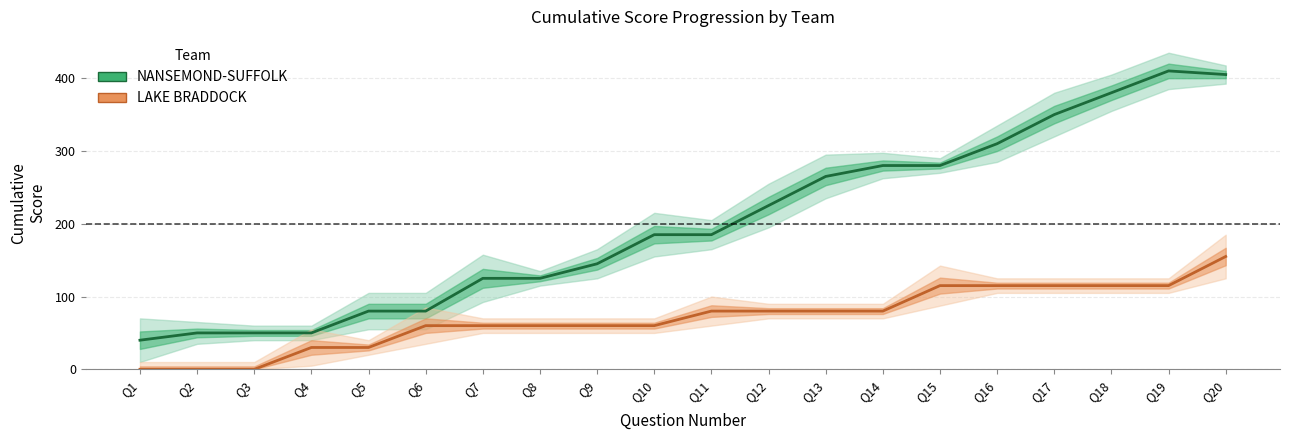

What is the difference between the maximum and minimum values in the NANSEMOND-SUFFOLK series?

370